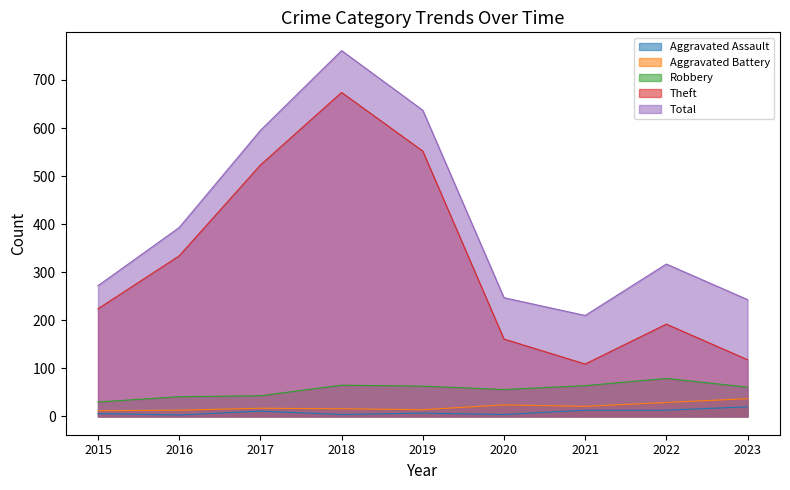

Is the value of Theft at 2019 greater than the value of Aggravated Battery at 2020?

Yes